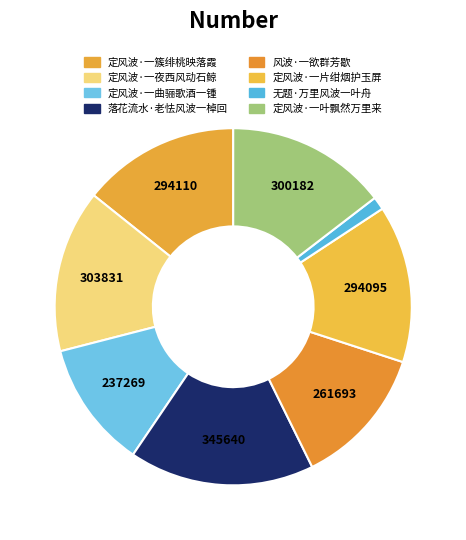

Is it true that 风波·一欲群芳歇 is 8% of the pie?

False